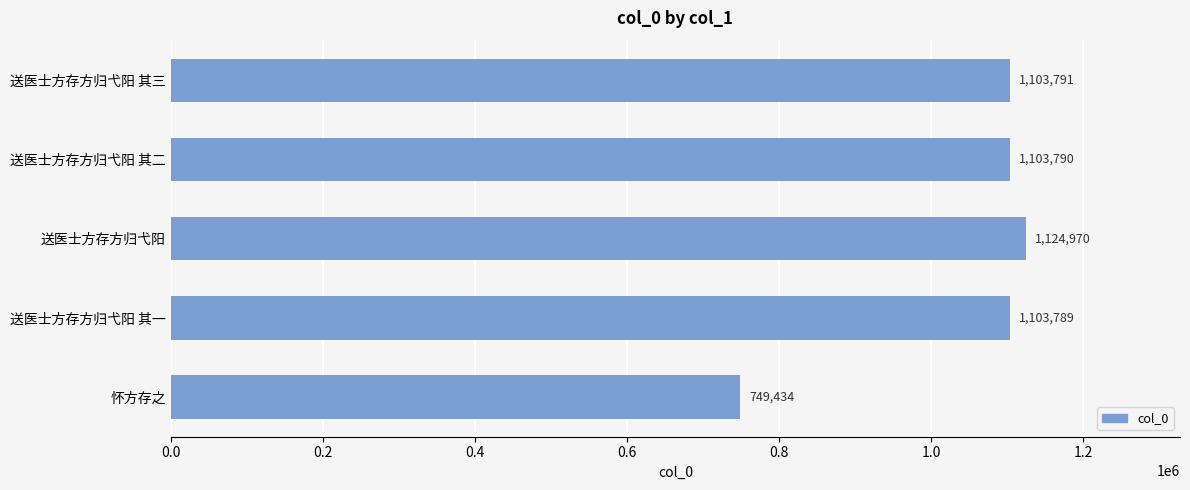

How many data points does each series have?

5